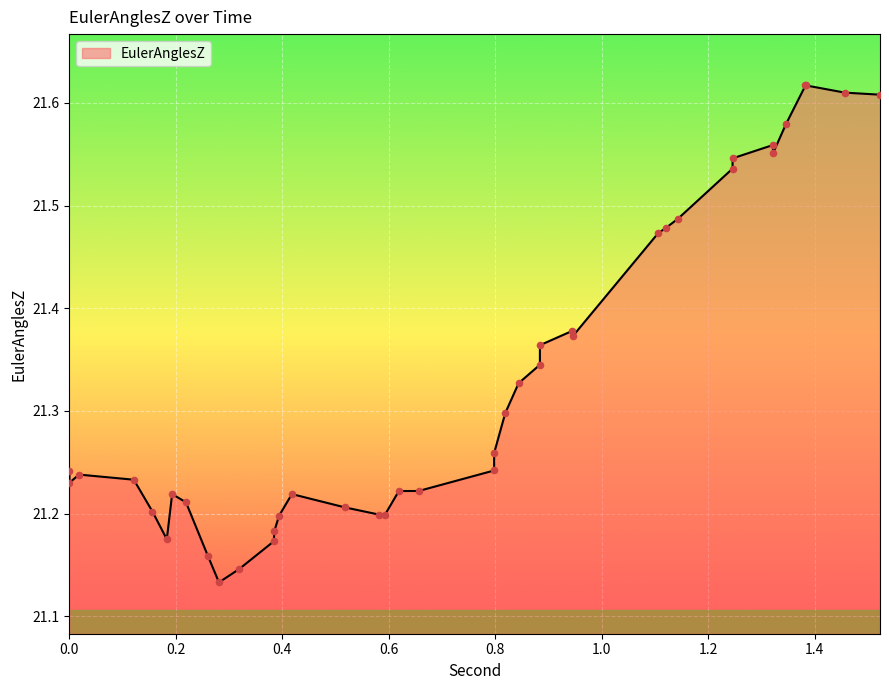

What is the change in value from 0.593 to 1.523?

+0.4